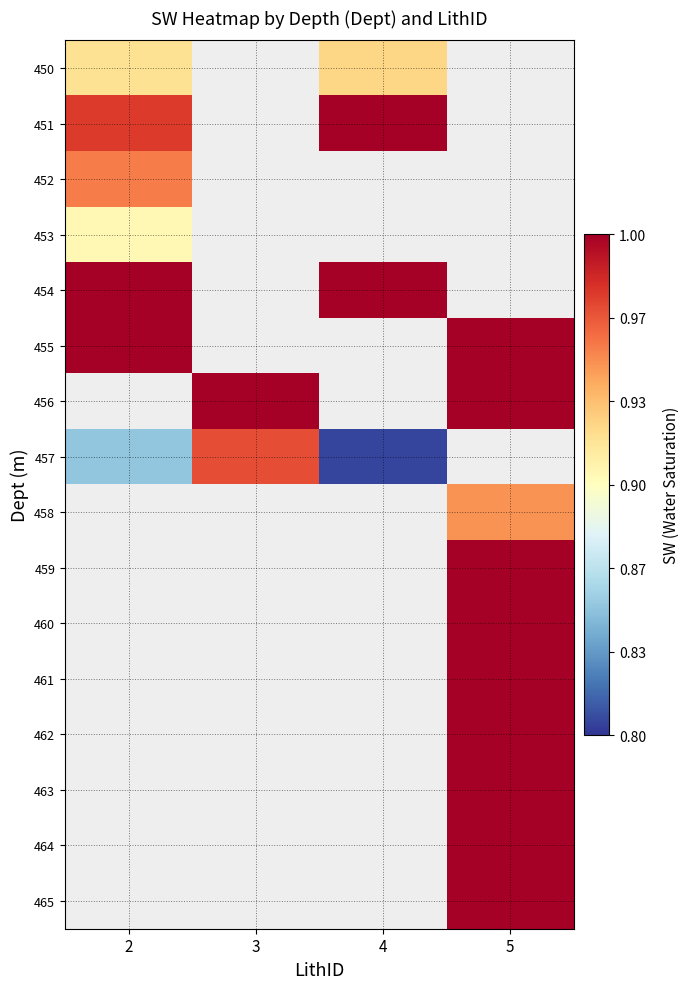

How many distinct data groups are displayed?

16